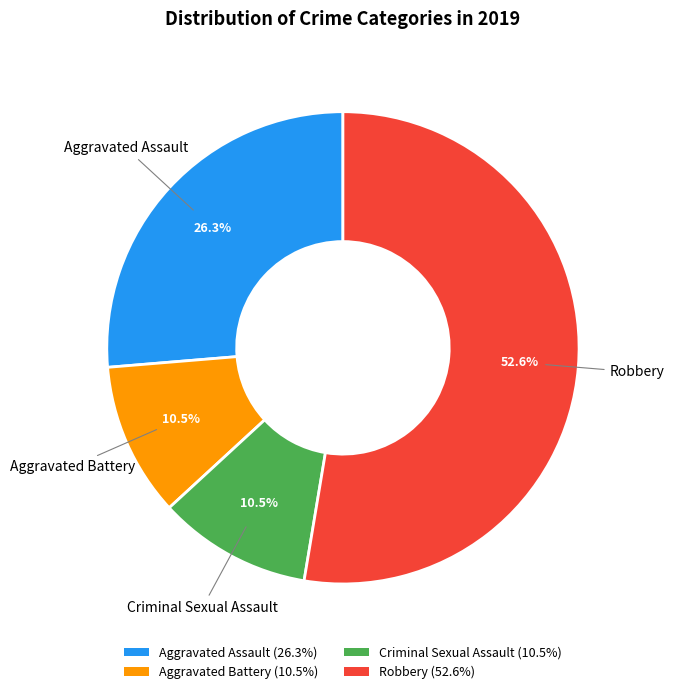

What percentage is the Aggravated Assault slice, to the nearest percent?

26%